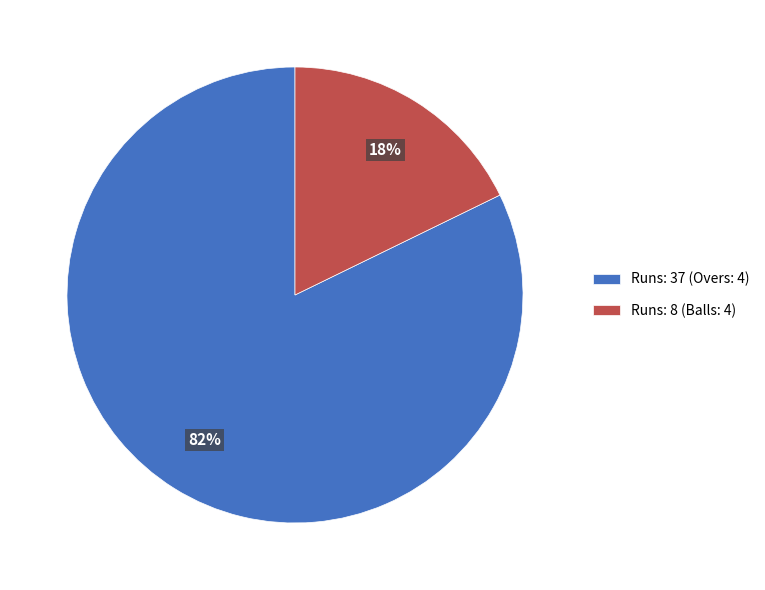

Which slice represents more than half of the pie?

Runs: 37 (Overs: 4)